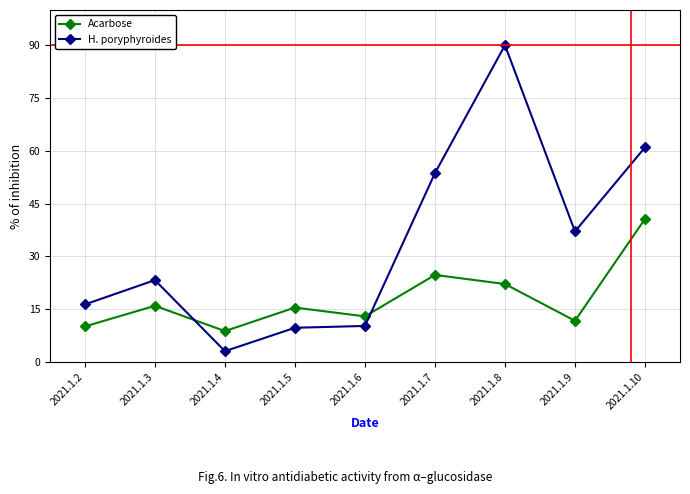

What is the minimum value for H. poryphyroides?

3.1